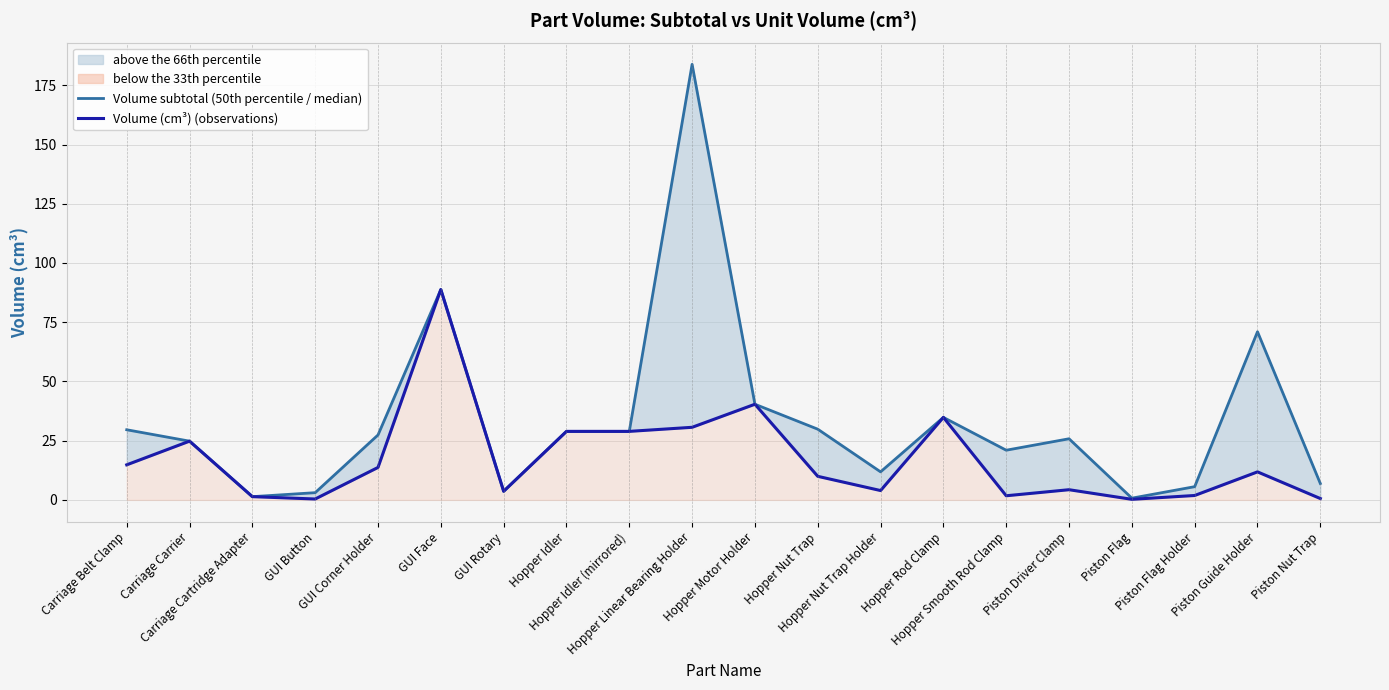

How many lines are shown in the chart?

2